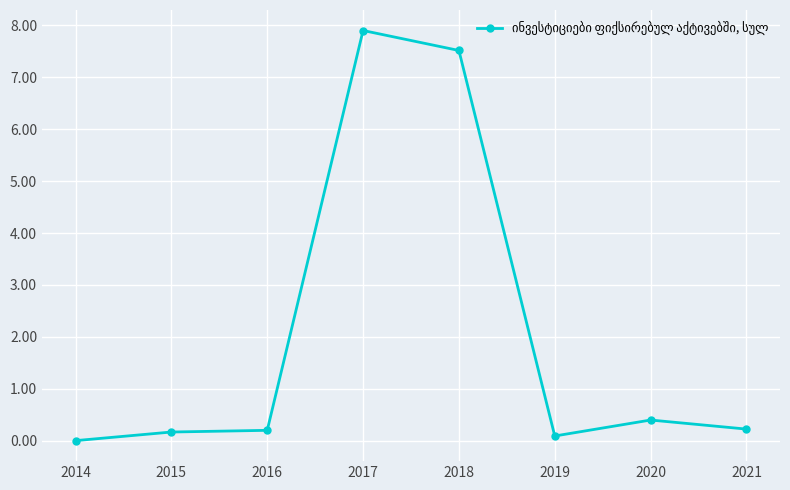

What is the value of the 7th point from the left?

0.4